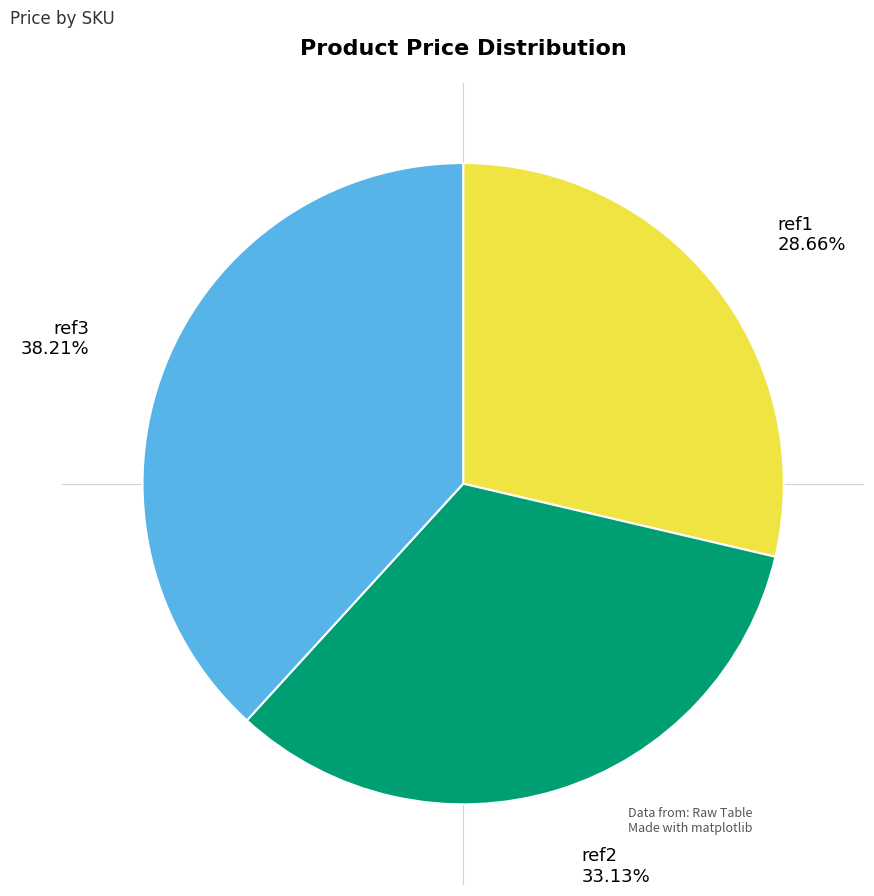

To the nearest percent, what is the combined percentage of ref3 and ref2?

71%